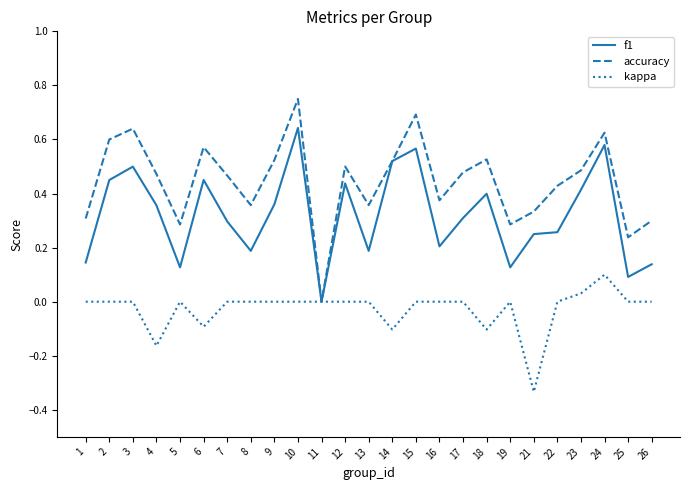

Rank the series by their maximum value, from lowest to highest.

kappa, f1, accuracy